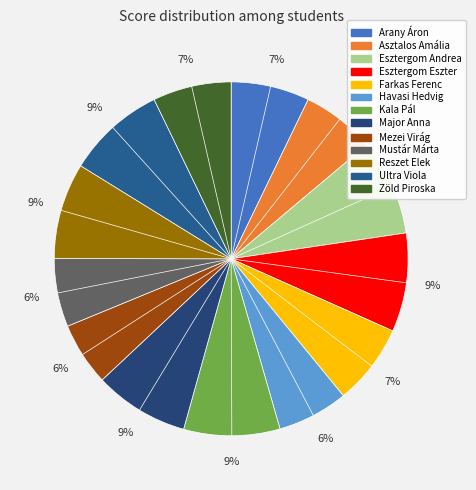

What is the ratio of the value at Asztalos Amália to the value at Kala Pál?

0.8